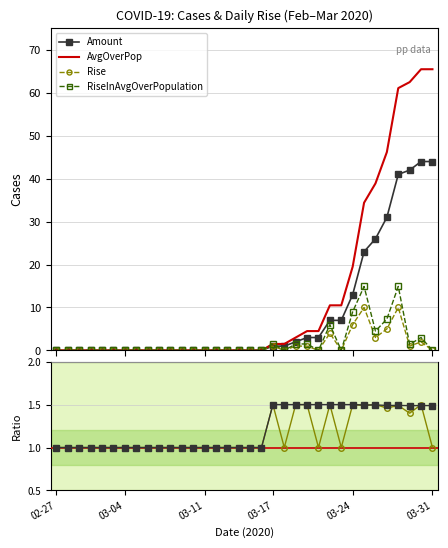

What is the maximum value shown in the chart?

65.5